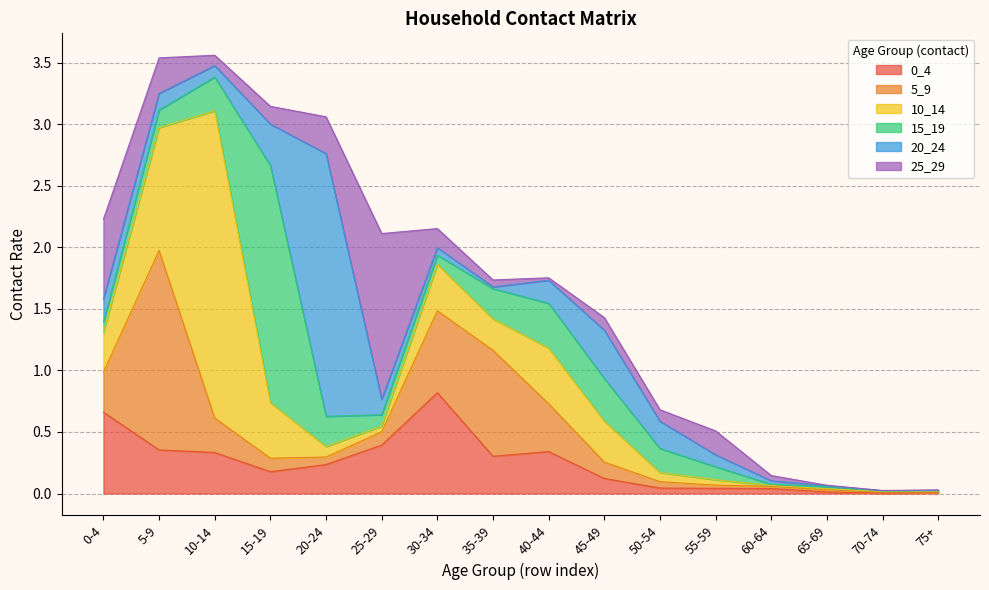

Reading left to right, transcribe all the data shown in this chart.

0_4: 0.7	0.4	0.3	0.2	0.2	0.4	0.8	0.3	0.3	0.1	0.0	0.0	0.0	0.0	0.0	0.0
5_9: 0.3	1.6	0.3	0.1	0.1	0.1	0.7	0.9	0.4	0.1	0.1	0.0	0.0	0.0	0.0	0.0
10_14: 0.3	1.0	2.5	0.5	0.1	0.0	0.4	0.3	0.5	0.3	0.1	0.0	0.0	0.0	0.0	0.0
15_19: 0.1	0.1	0.3	1.9	0.2	0.1	0.1	0.2	0.4	0.3	0.2	0.1	0.0	0.0	0.0	0.0
20_24: 0.2	0.1	0.1	0.3	2.1	0.1	0.1	0.0	0.2	0.4	0.2	0.1	0.0	0.0	0.0	0.0
25_29: 0.6	0.3	0.1	0.1	0.3	1.3	0.2	0.1	0.0	0.1	0.1	0.2	0.0	0.0	0.0	0.0